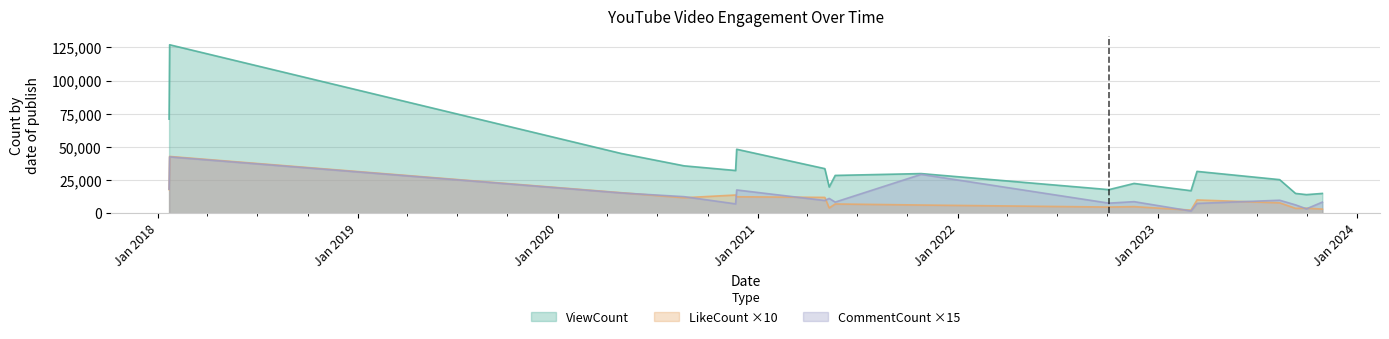

Reading right to left, transcribe all the data shown in this chart.

ViewCount: 2023-10-29=14952	2023-09-30=14053	2023-09-10=14959	2023-08-12=25353	2023-03-14=31576	2023-03-03=17009	2022-11-19=22486	2022-10-04=17813	2021-10-26=29918	2021-05-22=28531	2021-05-11=19800	2021-05-03=33649	2020-11-23=48264	2020-11-21=32247	2020-08-19=35754	2020-04-26=45084	2018-01-22=127049	2018-01-21=70975
LikeCount: 2023-10-29=3140	2023-09-30=3850	2023-09-10=3720	2023-08-12=7890	2023-03-14=10030	2023-03-03=2390	2022-11-19=5010	2022-10-04=4690	2021-10-26=6210	2021-05-22=7010	2021-05-11=4050	2021-05-03=11960	2020-11-23=12460	2020-11-21=13760	2020-08-19=11710	2020-04-26=15500	2018-01-22=42830	2018-01-21=17900
CommentCount: 2023-10-29=8415	2023-09-30=3345	2023-09-10=6330	2023-08-12=9825	2023-03-14=7425	2023-03-03=1695	2022-11-19=8760	2022-10-04=7635	2021-10-26=29325	2021-05-22=8430	2021-05-11=11190	2021-05-03=9630	2020-11-23=17580	2020-11-21=7080	2020-08-19=12510	2020-04-26=15330	2018-01-22=42510	2018-01-21=18210